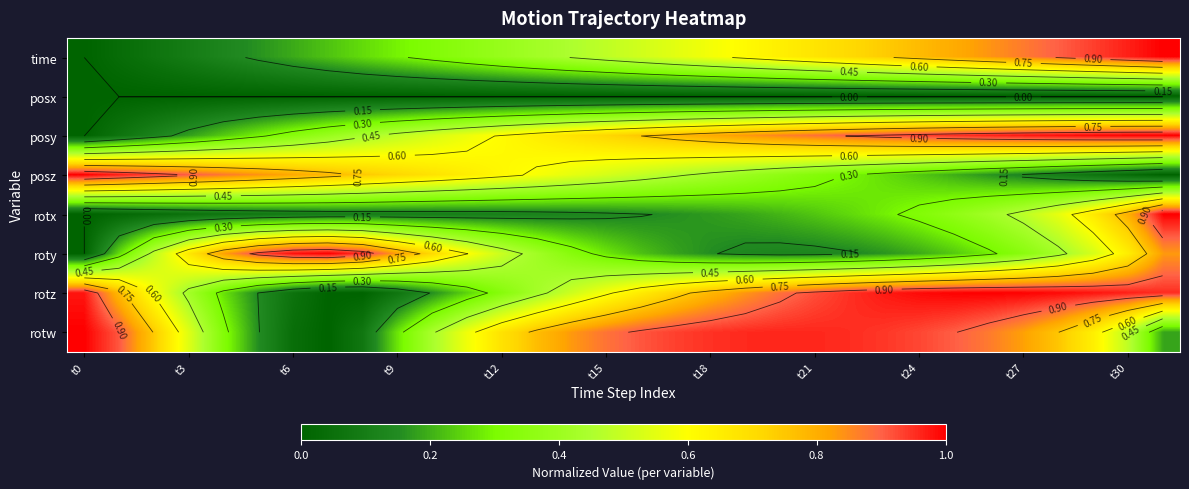

List the series in order of their peak value, highest first.

time, posy, posz, rotx, roty, rotz, rotw, posx